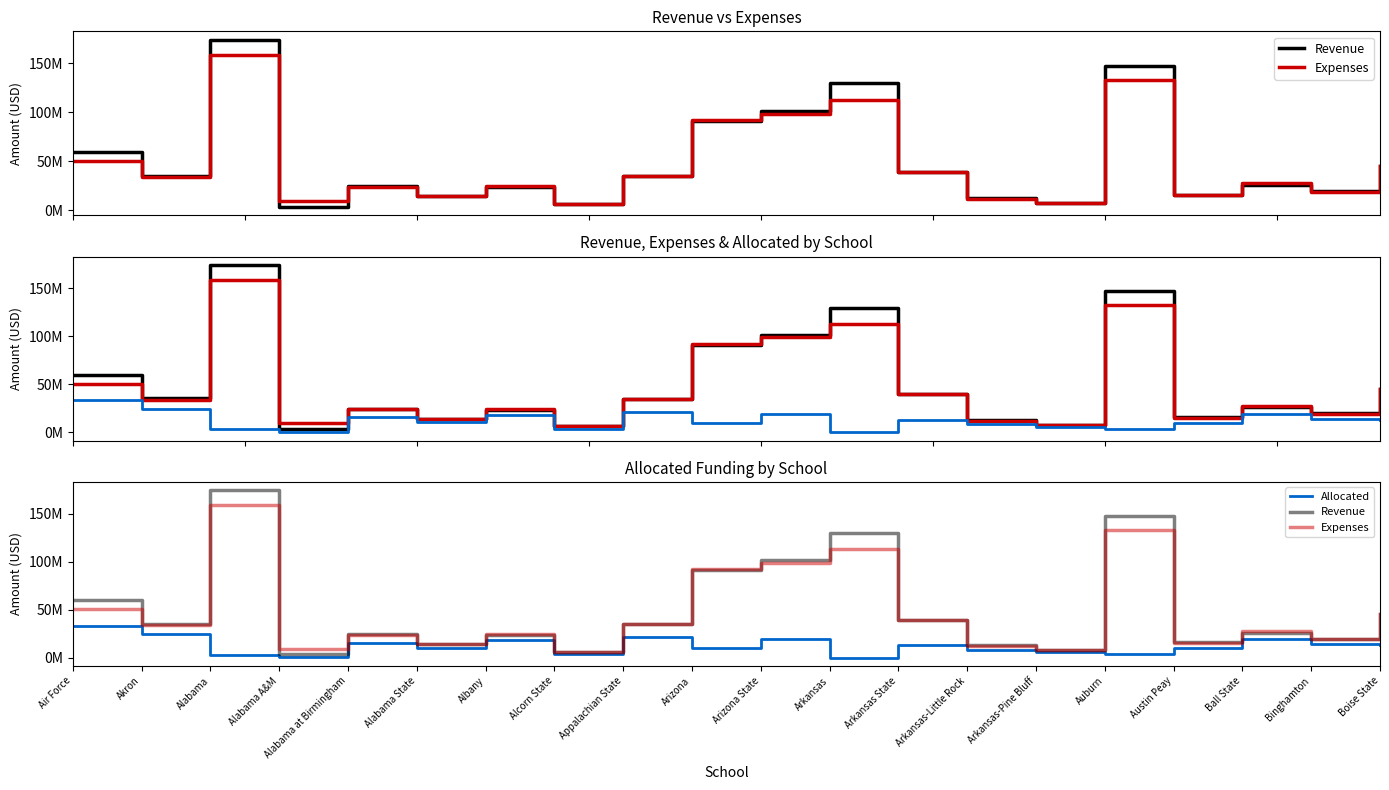

What is the label of the 5th point from the right?

Auburn